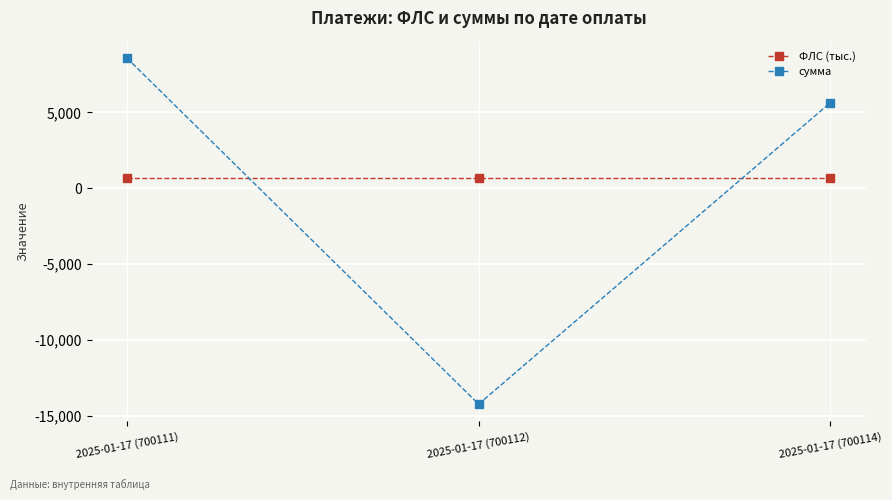

How many series are shown in this chart?

2